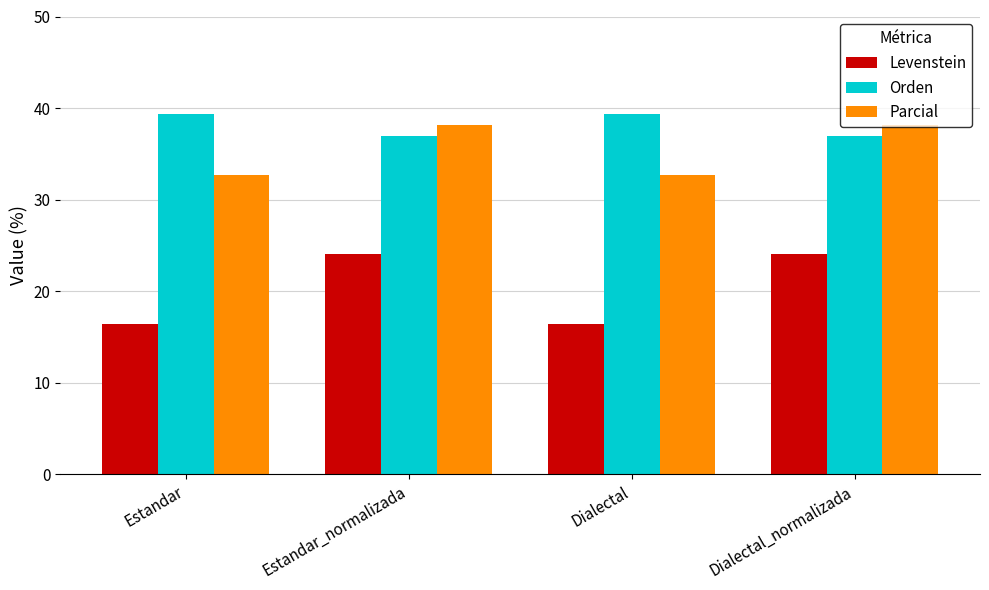

Rank the series at Estandar from lowest to highest value.

Levenstein, Parcial, Orden